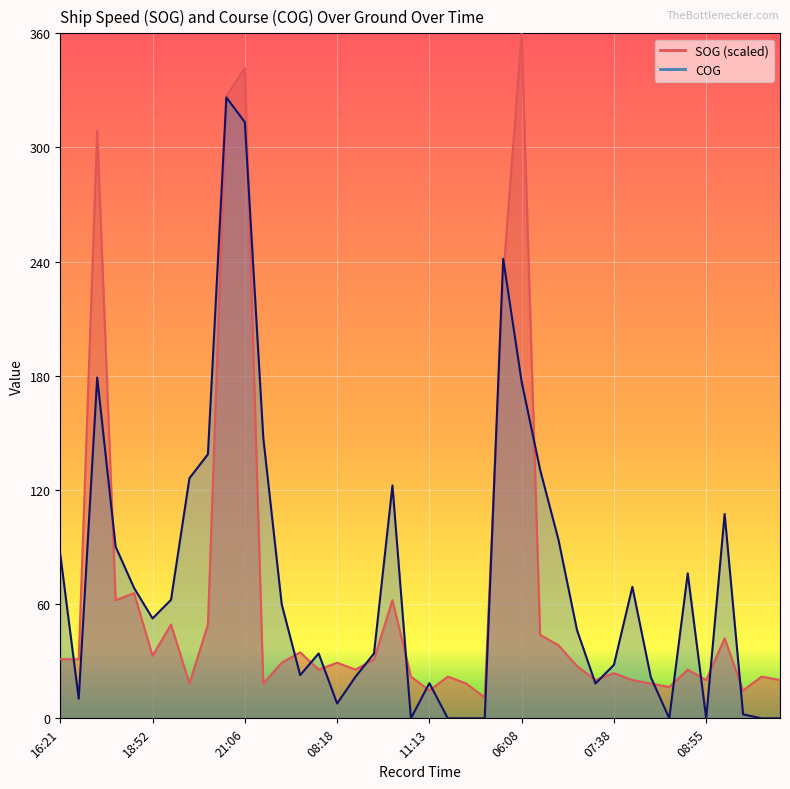

Rank the categories by COG value from lowest to highest.

11:01, 11:27, 11:59, 12:43, 08:29, 08:55, 09:51, 10:01, 09:27, 08:18, 17:23, 07:28, 11:13, 08:15, 08:36, 06:59, 07:38, 07:16, 08:48, 07:00, 18:52, 06:39, 19:58, 14:14, 07:53, 08:43, 16:21, 13:54, 06:46, 09:11, 10:33, 20:20, 06:32, 20:38, 06:21, 06:08, 12:52, 05:44, 21:06, 20:50